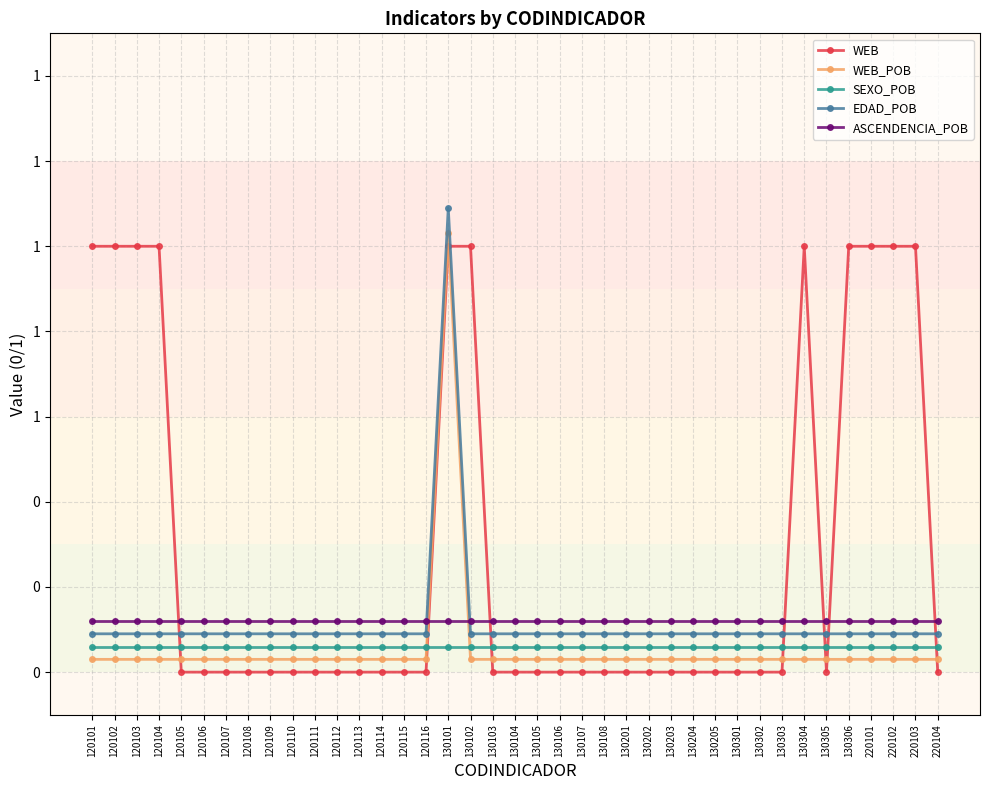

True or false: EDAD_POB has more than 0 points higher than both neighbors.

True